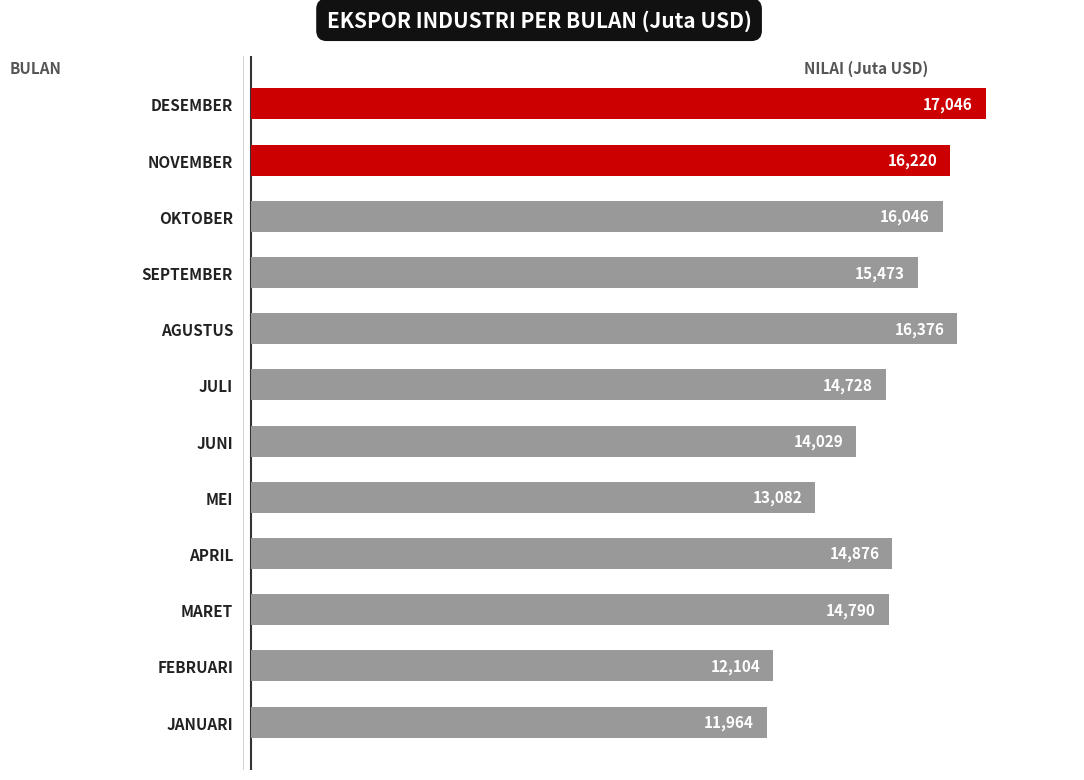

Rank the categories by value from lowest to highest.

JANUARI, FEBRUARI, MEI, JUNI, JULI, MARET, APRIL, SEPTEMBER, OKTOBER, NOVEMBER, AGUSTUS, DESEMBER